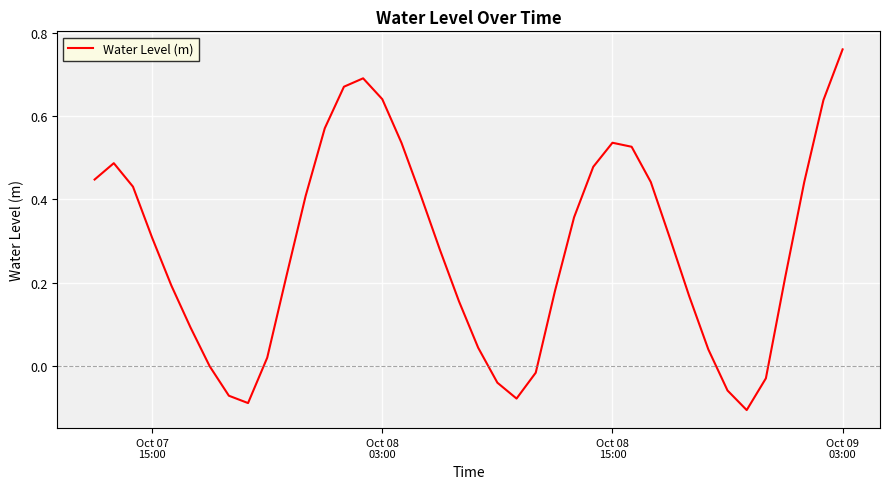

How many lines are shown in the chart?

1